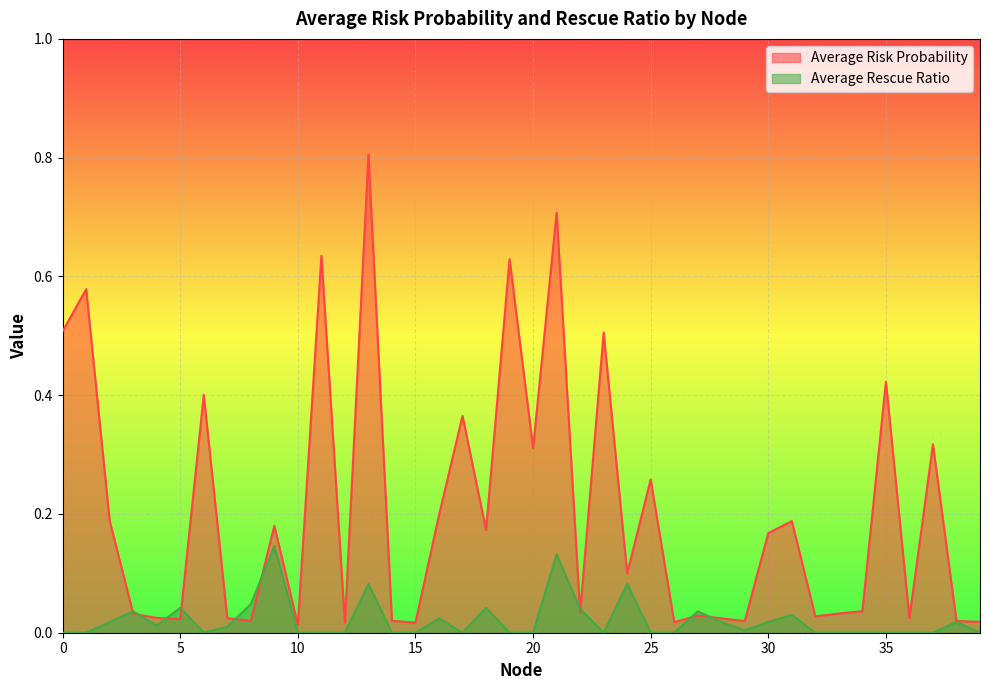

Where is the first local minimum for Average Rescue Ratio?

4